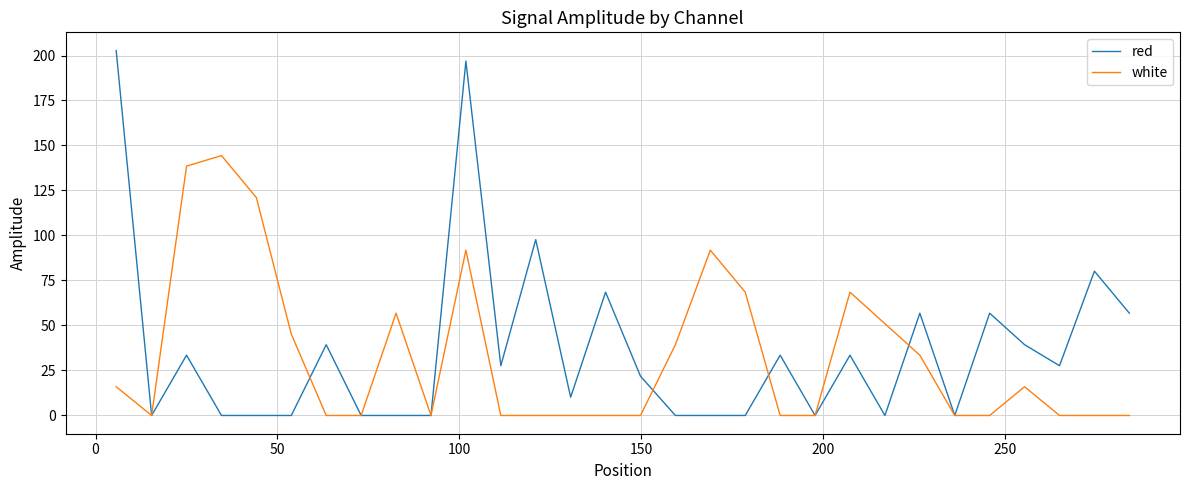

At how many categories does at least one series exceed 35?

20